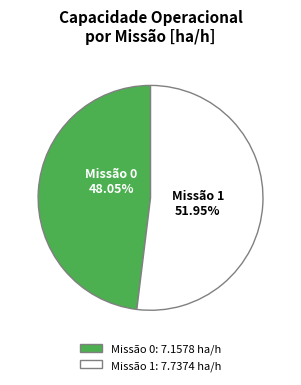

Does Missão 1 represent more than half of the total?

Yes